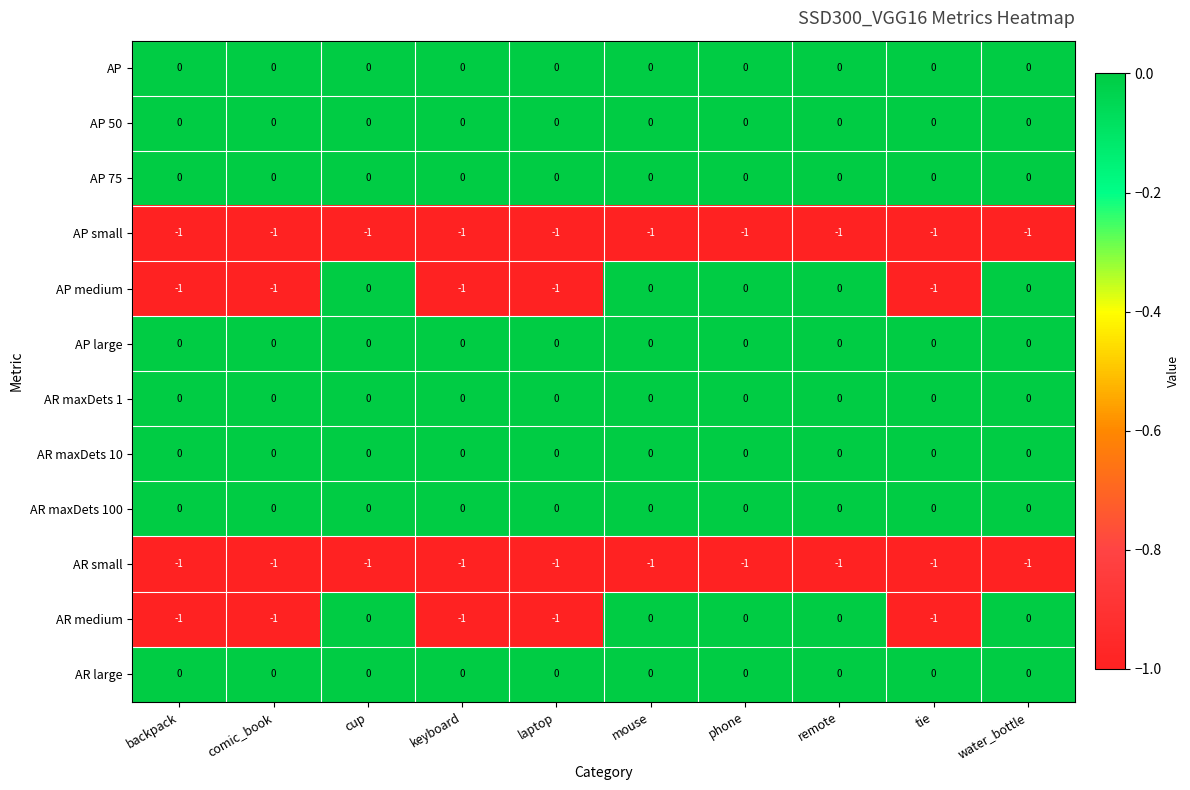

The AP small series shows -1 at mouse. True or false?

True